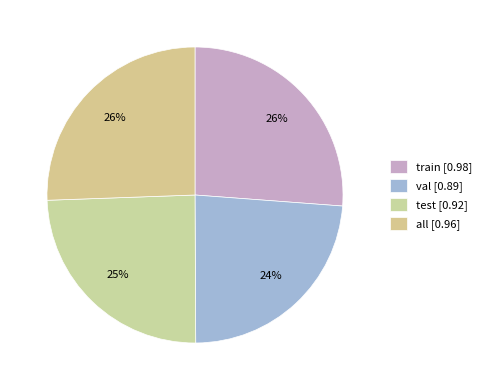

Does train represent more than half of the total?

No